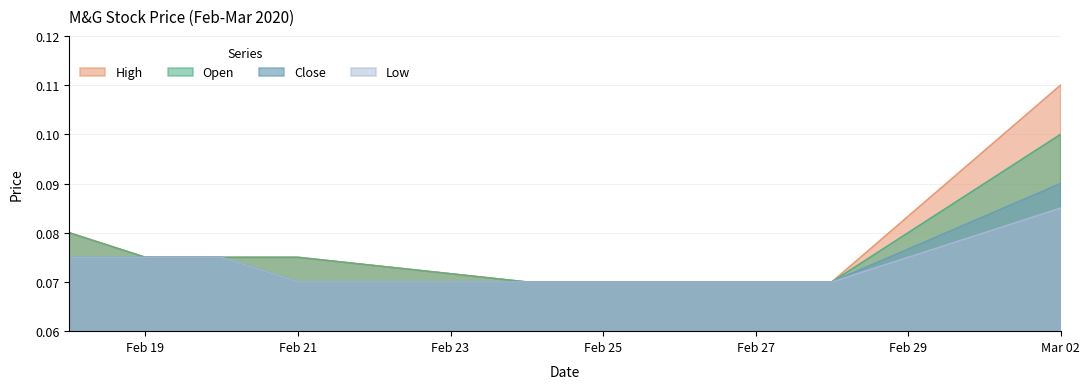

True or false: open and close intersect in this chart.

False